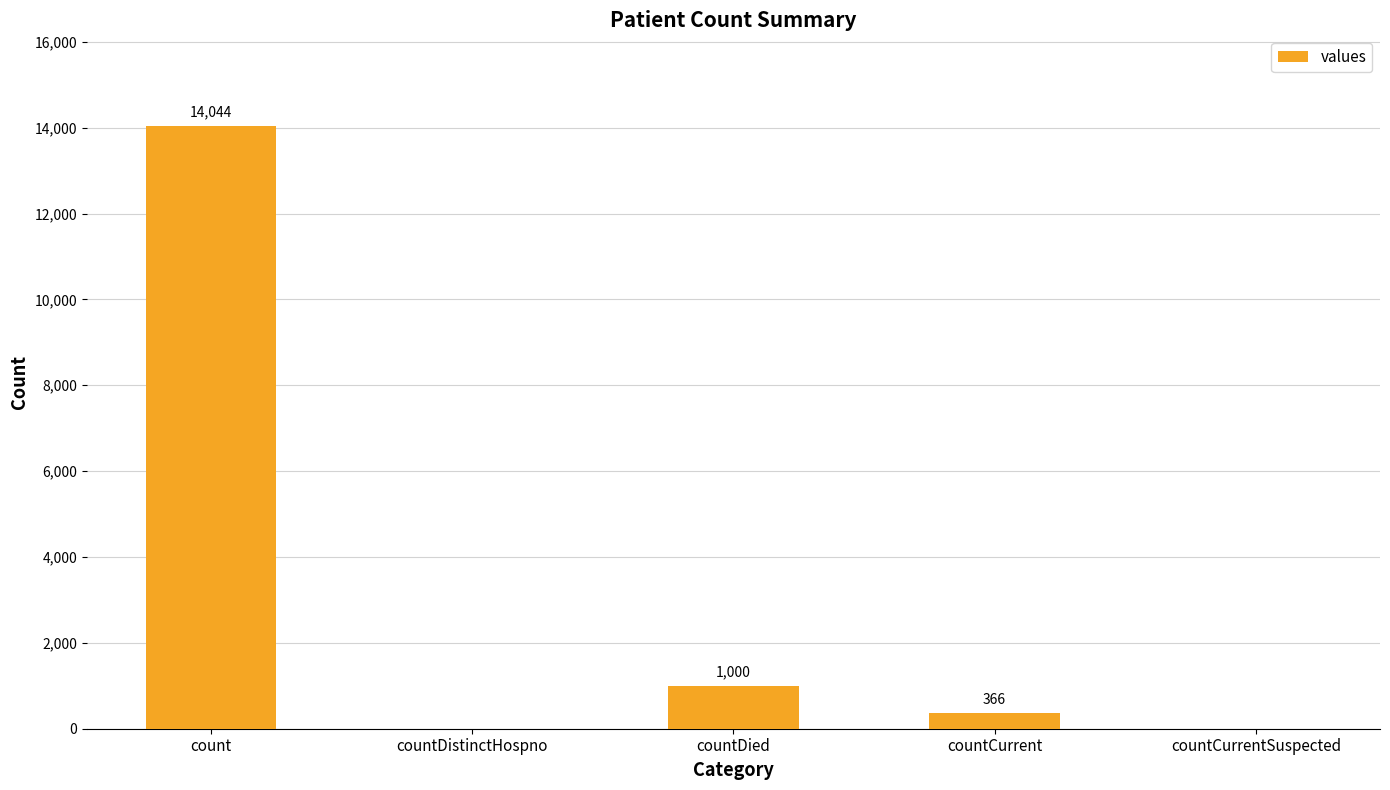

Reading right to left, transcribe all the data shown in this chart.

countCurrentSuspected=0	countCurrent=366	countDied=1000	countDistinctHospno=0	count=14044